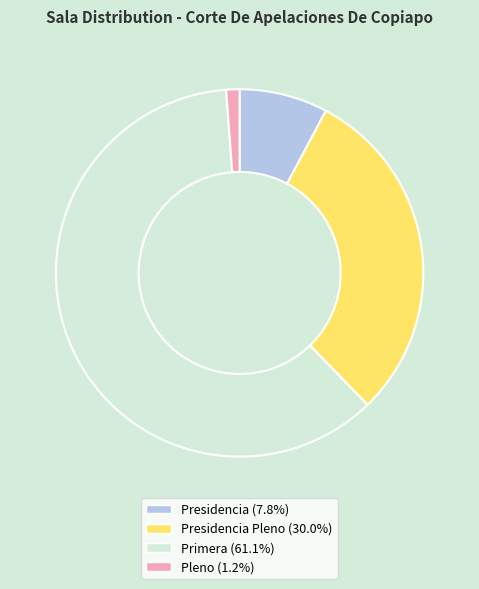

Is there a majority slice in this chart?

Yes